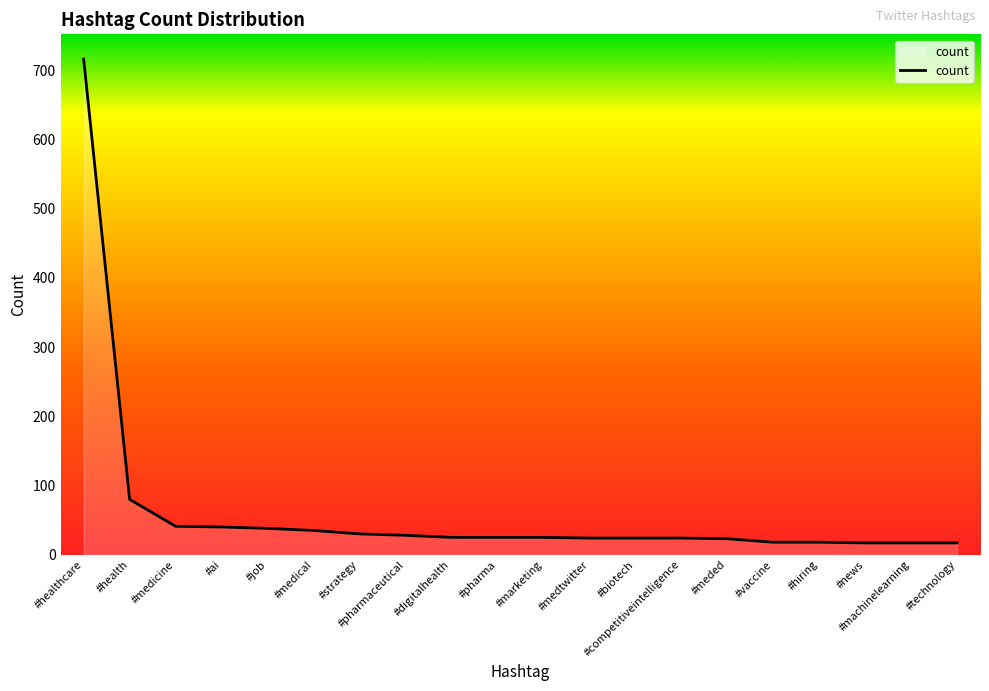

Read the value at #biotech.

24